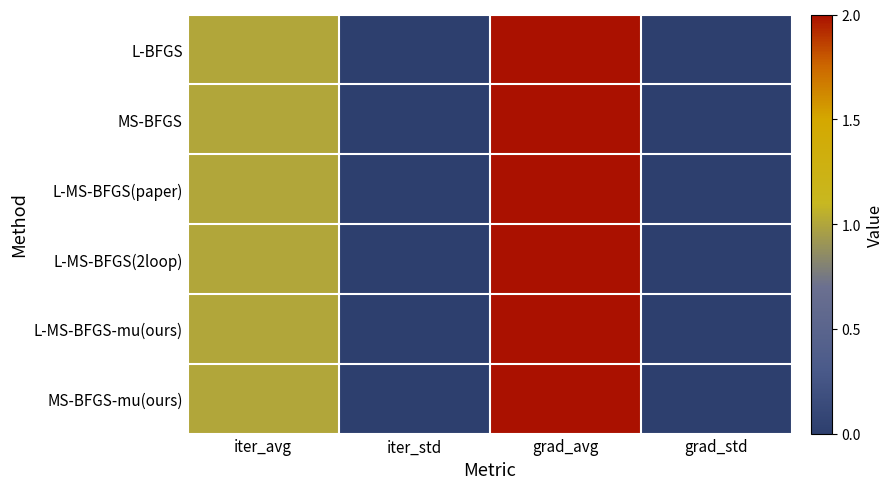

Which has a higher value, iter_avg or grad_std?

iter_avg